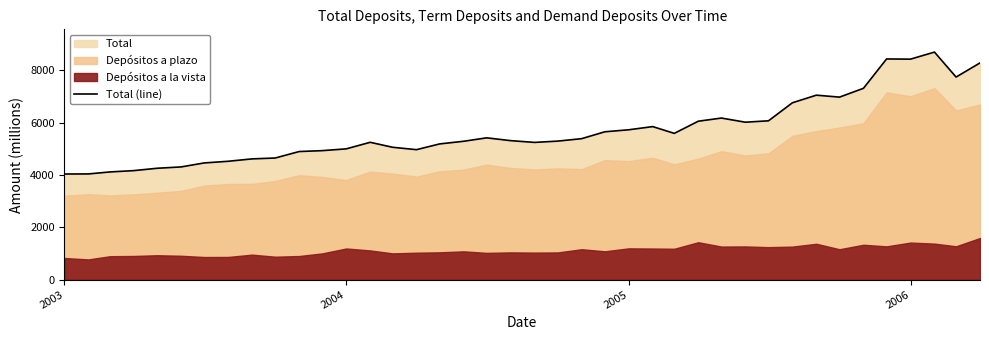

The Total (line) series shows 1950.2 at 2003. True or false?

False